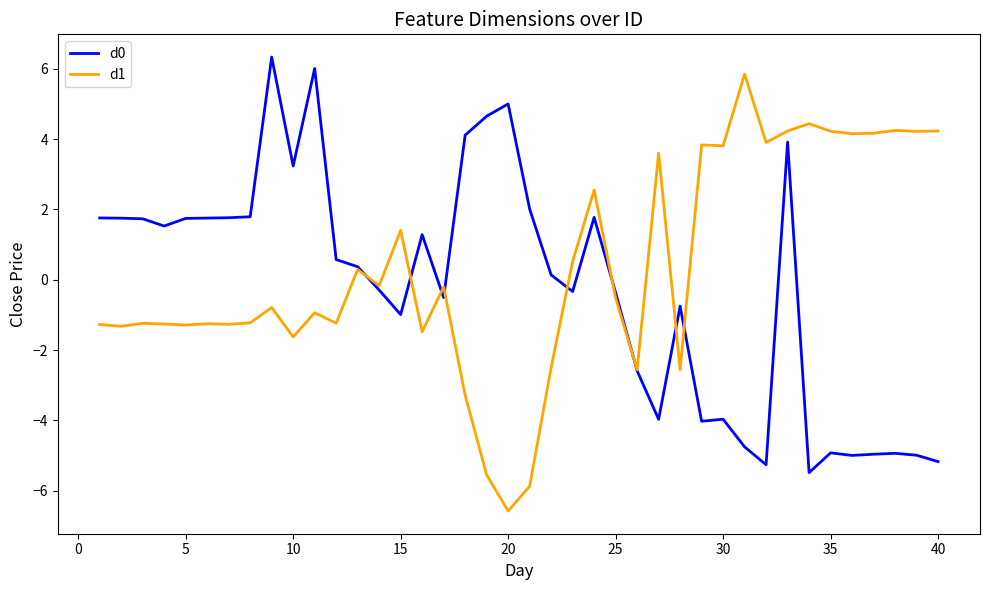

Rank the series by their average value, from lowest to highest.

d0, d1